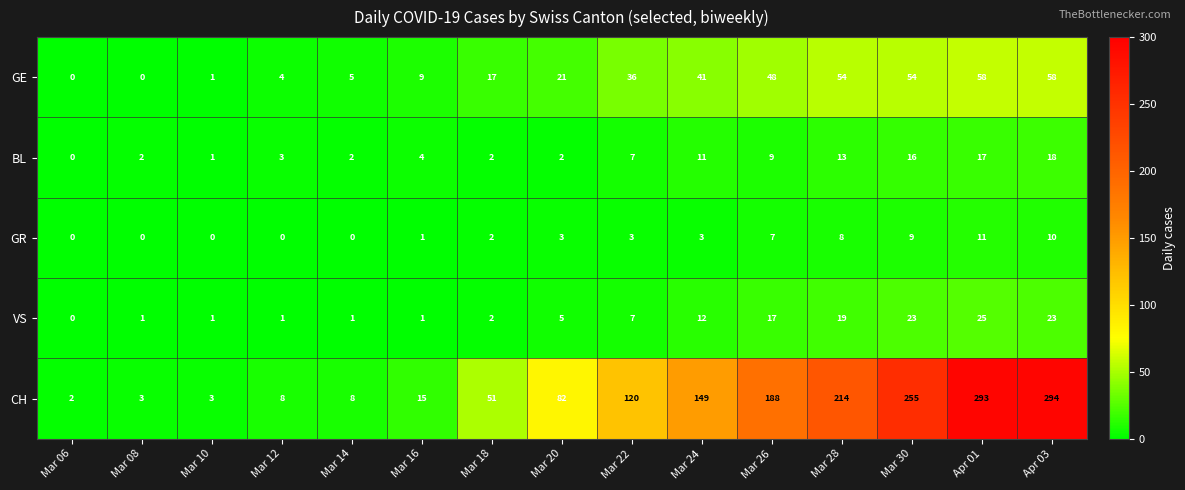

At which label is VS closest to 12?

Mar 24